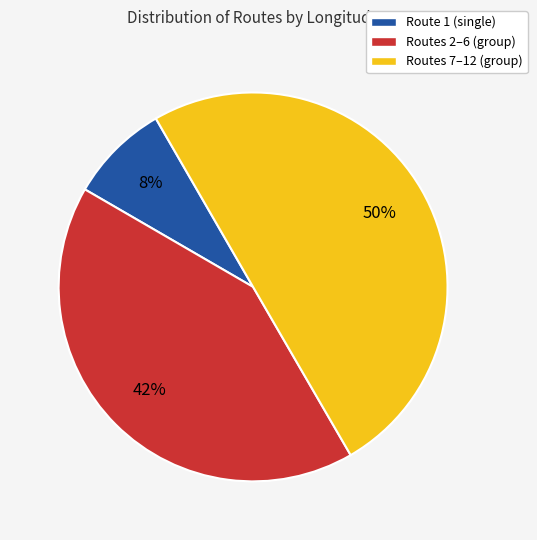

True or false: Route 1 (single) accounts for 8% of the total.

True